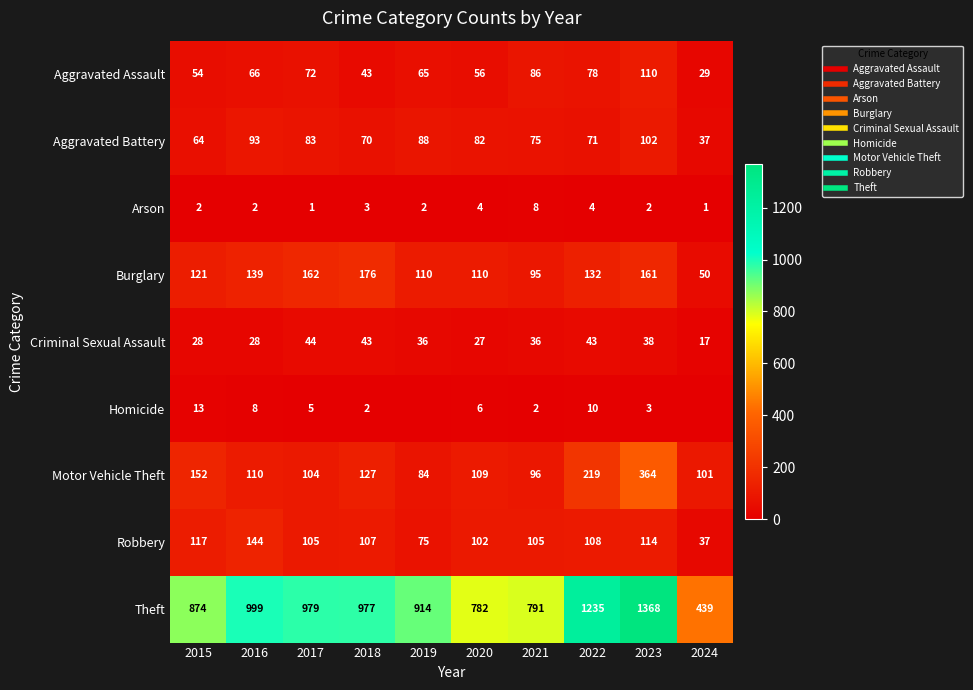

The Arson series shows 6 at 2020. True or false?

False